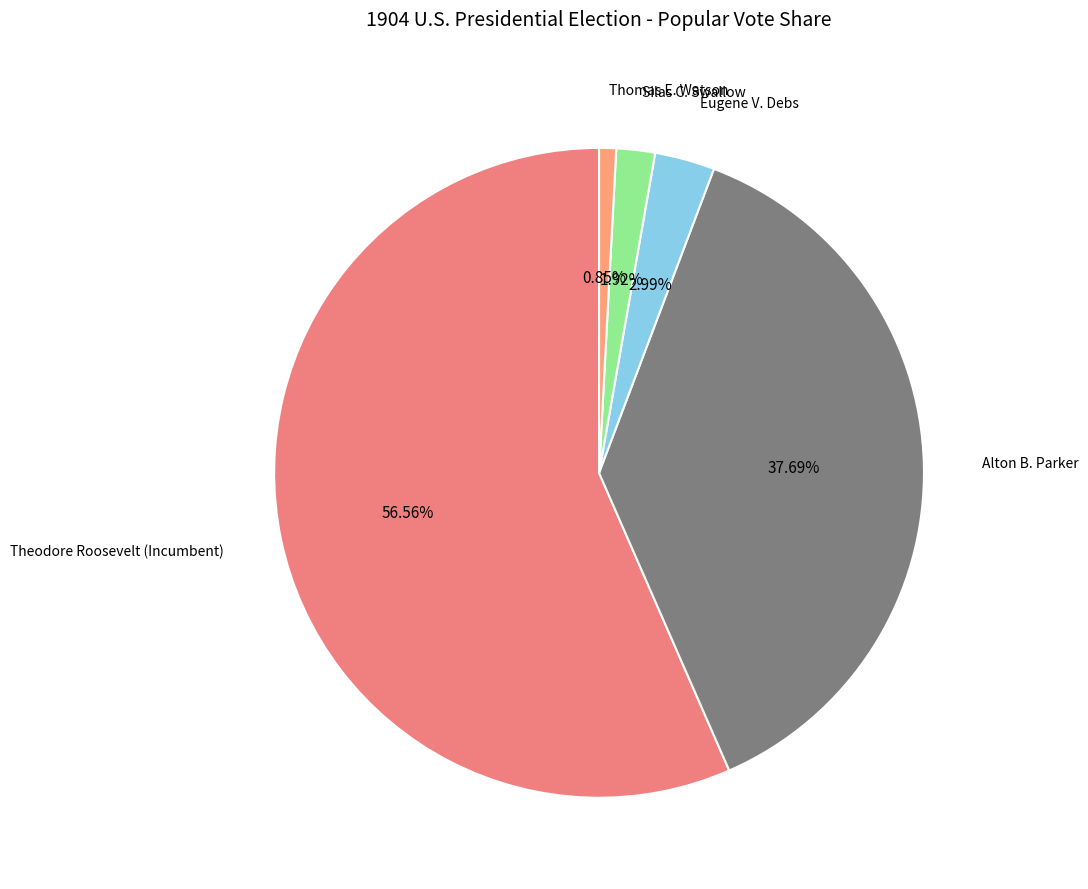

How many segments does this pie chart have?

5